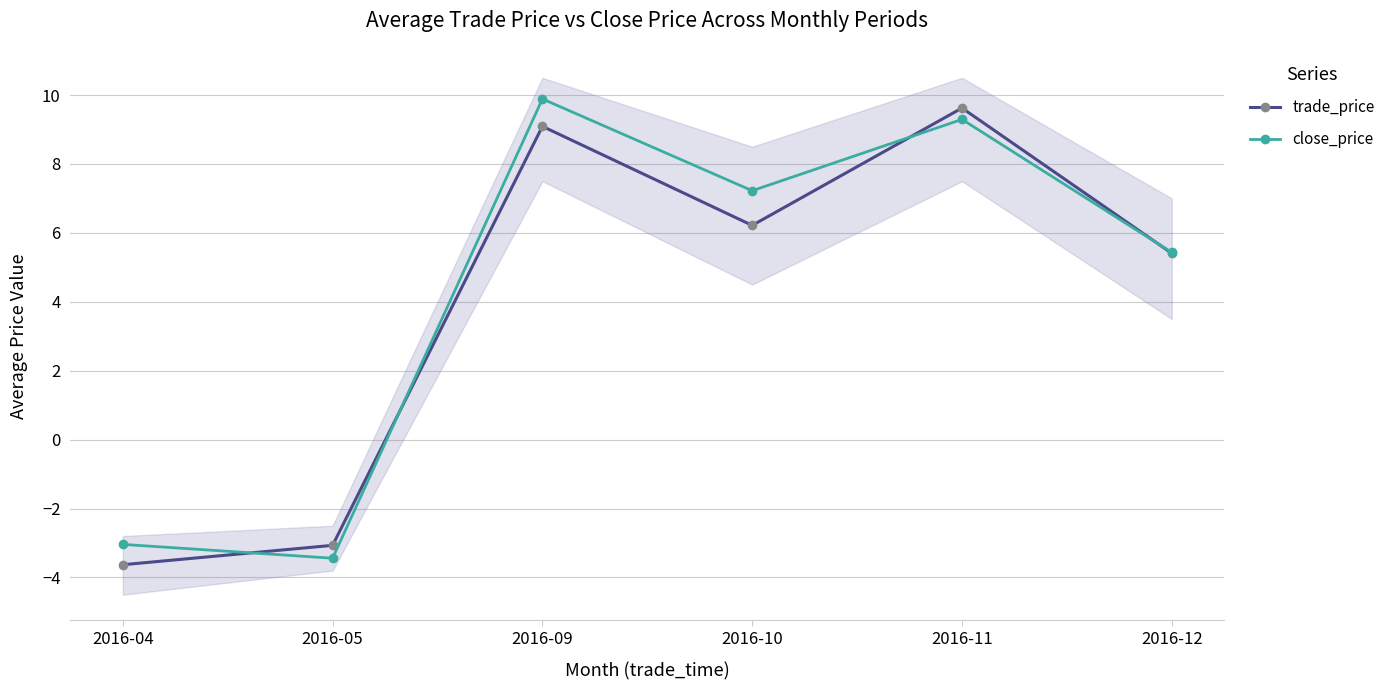

What is the difference between the maximum and minimum values in the trade_price series?

13.3